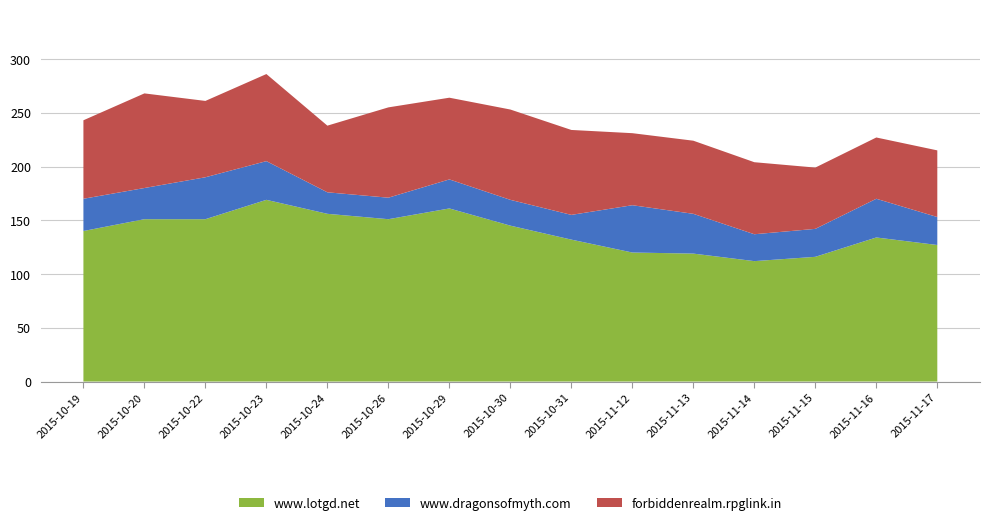

Reading left to right, transcribe all the data shown in this chart.

www.lotgd.net: 2015-10-19=140	2015-10-20=151	2015-10-22=151	2015-10-23=169	2015-10-24=156	2015-10-26=151	2015-10-29=161	2015-10-30=145	2015-10-31=132	2015-11-12=120	2015-11-13=119	2015-11-14=112	2015-11-15=116	2015-11-16=134	2015-11-17=127
www.dragonsofmyth.com: 2015-10-19=30	2015-10-20=29	2015-10-22=39	2015-10-23=36	2015-10-24=20	2015-10-26=20	2015-10-29=27	2015-10-30=24	2015-10-31=23	2015-11-12=44	2015-11-13=37	2015-11-14=25	2015-11-15=26	2015-11-16=36	2015-11-17=26
forbiddenrealm.rpglink.in: 2015-10-19=73	2015-10-20=88	2015-10-22=71	2015-10-23=81	2015-10-24=62	2015-10-26=84	2015-10-29=76	2015-10-30=84	2015-10-31=79	2015-11-12=67	2015-11-13=68	2015-11-14=67	2015-11-15=57	2015-11-16=57	2015-11-17=62